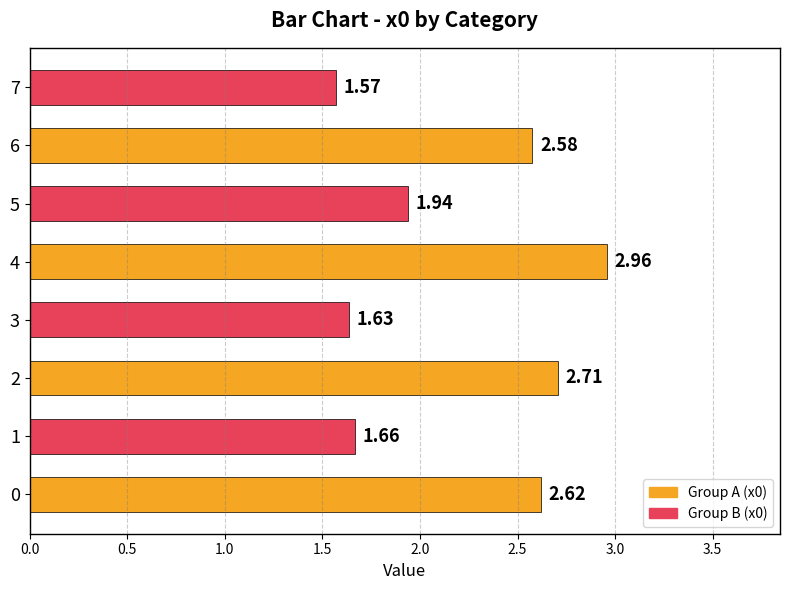

List the labels in order of value, largest first.

4, 2, 0, 6, 5, 1, 3, 7